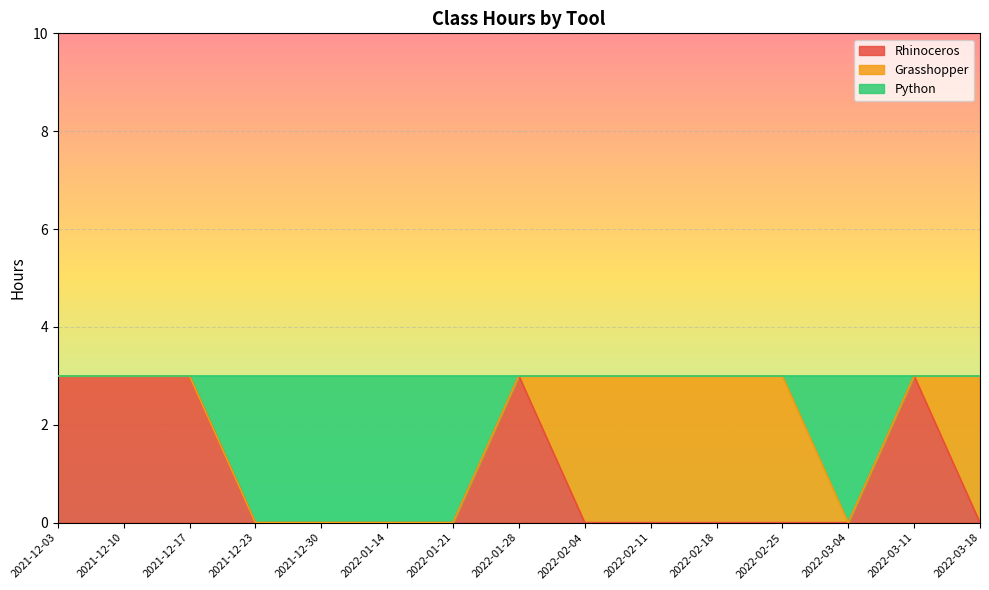

The Rhinoceros series shows -1 at 2021-12-23. True or false?

False